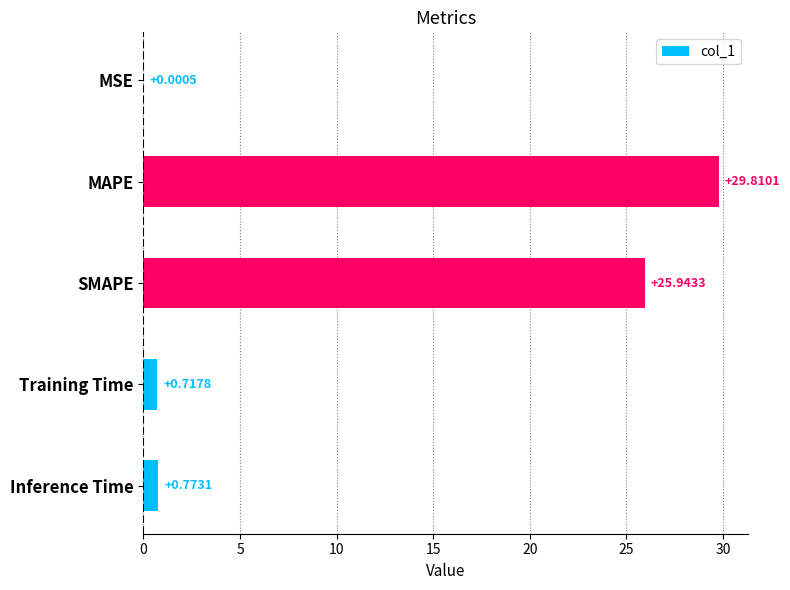

Where is the data nearest to the value 14?

SMAPE